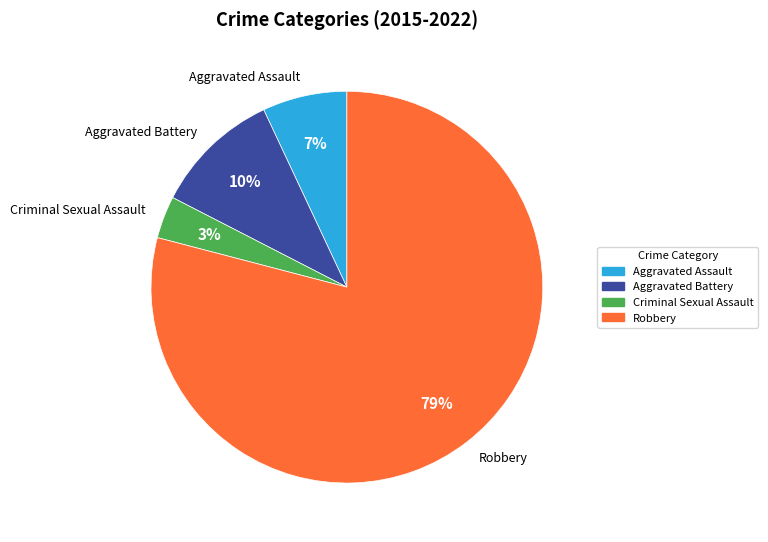

What is the smallest slice in the pie chart?

Criminal Sexual Assault